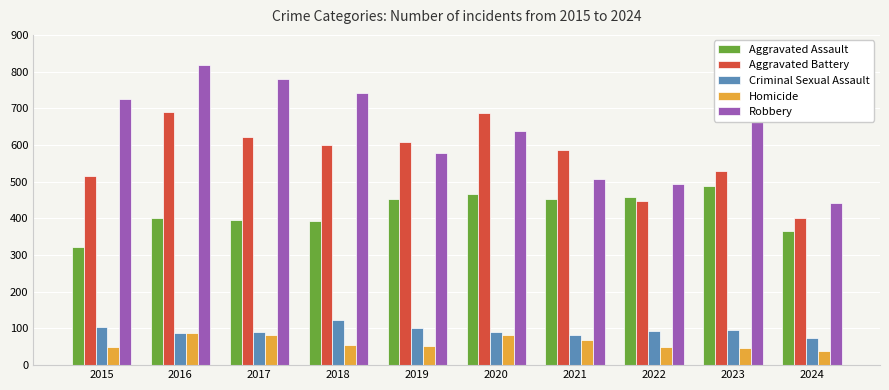

What is the spread (max minus min) of values at 2021?

518